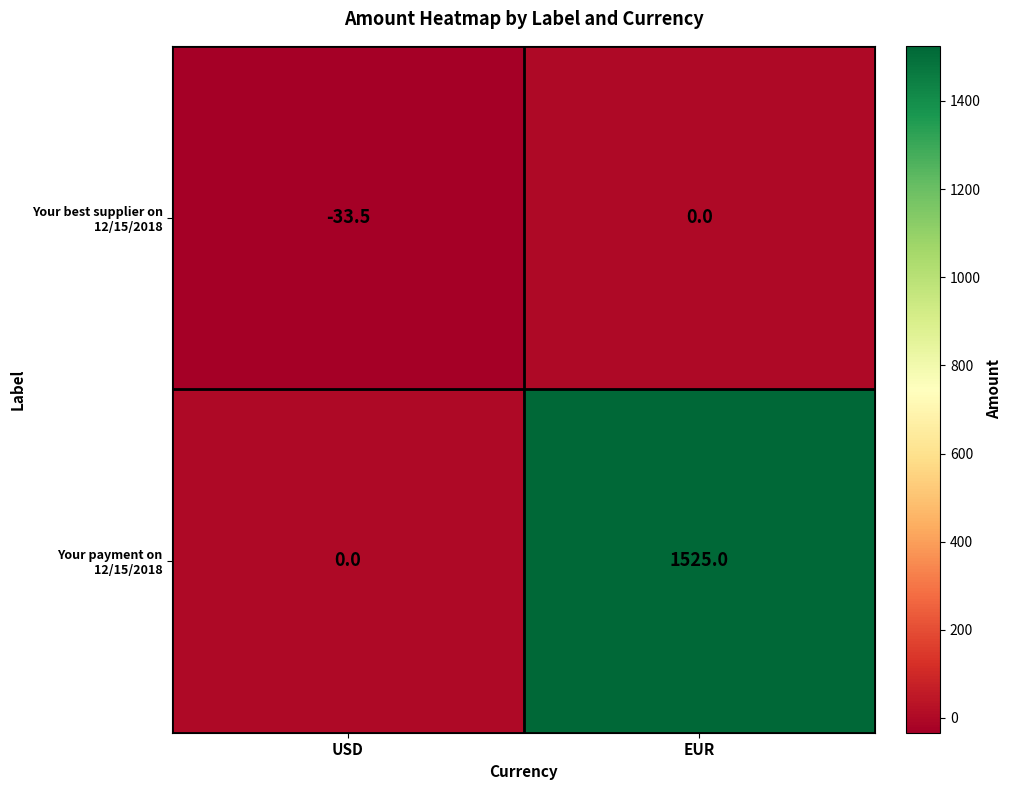

At EUR, list the series in order from smallest to largest.

Your best supplier on 12/15/2018, Your payment on 12/15/2018